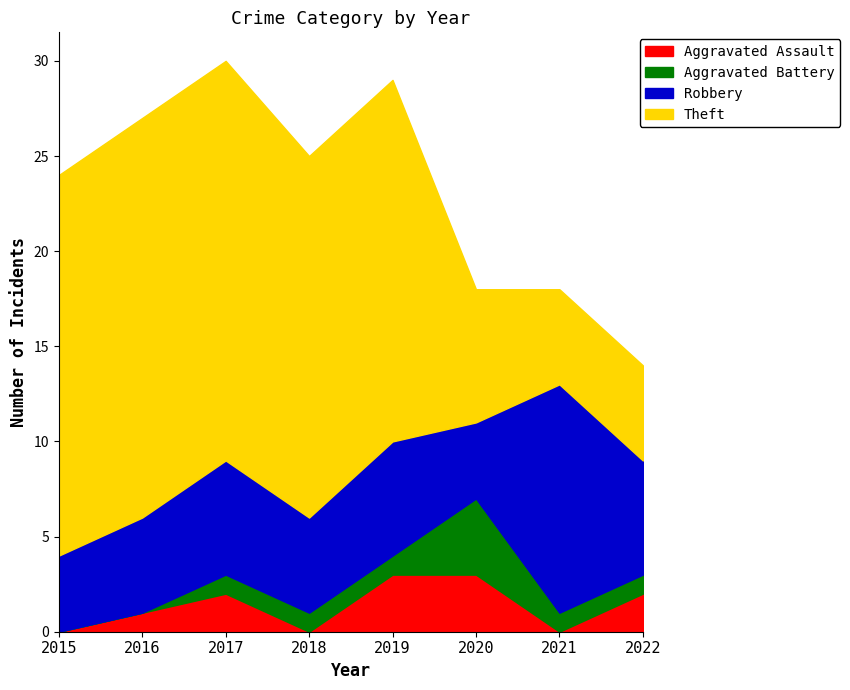

Reading right to left, transcribe all the data shown in this chart.

Aggravated Assault: 2	0	3	3	0	2	1	0
Aggravated Battery: 1	1	4	1	1	1	0	0
Robbery: 6	12	4	6	5	6	5	4
Theft: 5	5	7	19	19	21	21	20